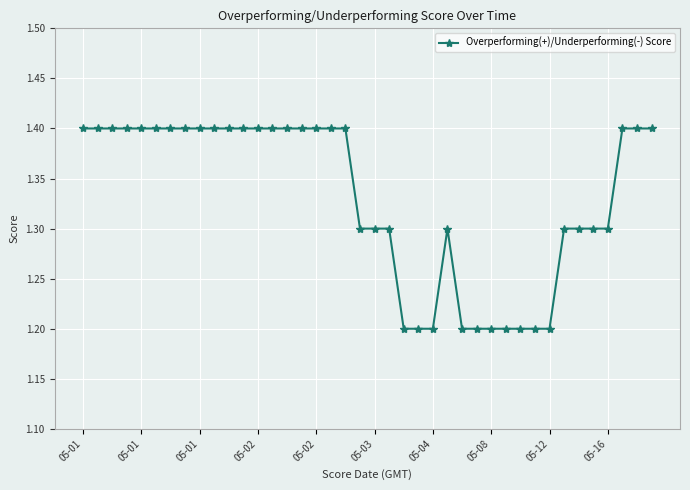

How many lines are shown in the chart?

1